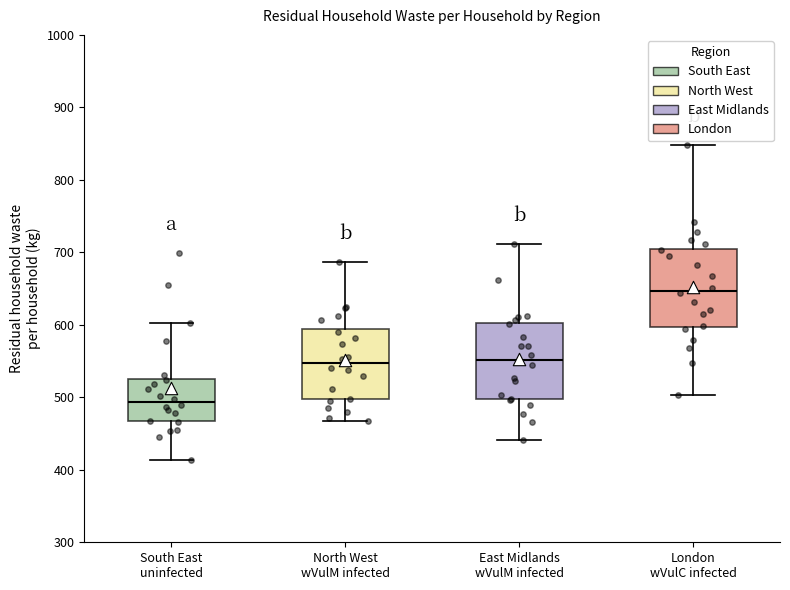

Where does the lower whisker of the box for South East uninfected end on the y-axis? The values are not printed on the chart, so give them approximately, as read against the axis.

410